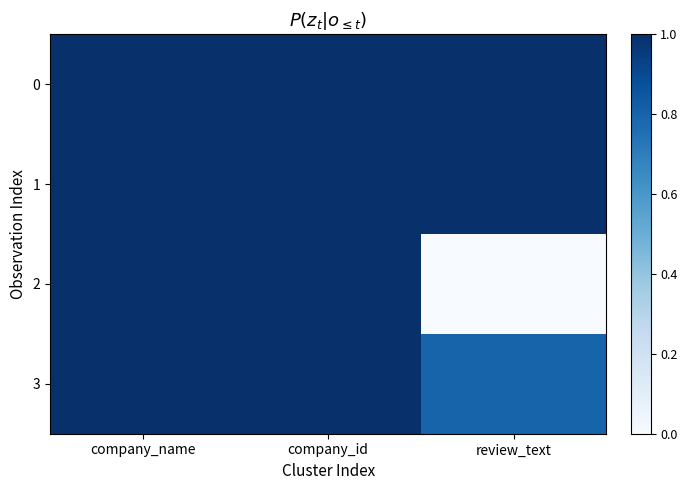

List the series in order of their peak value, lowest first.

0, 1, 2, 3